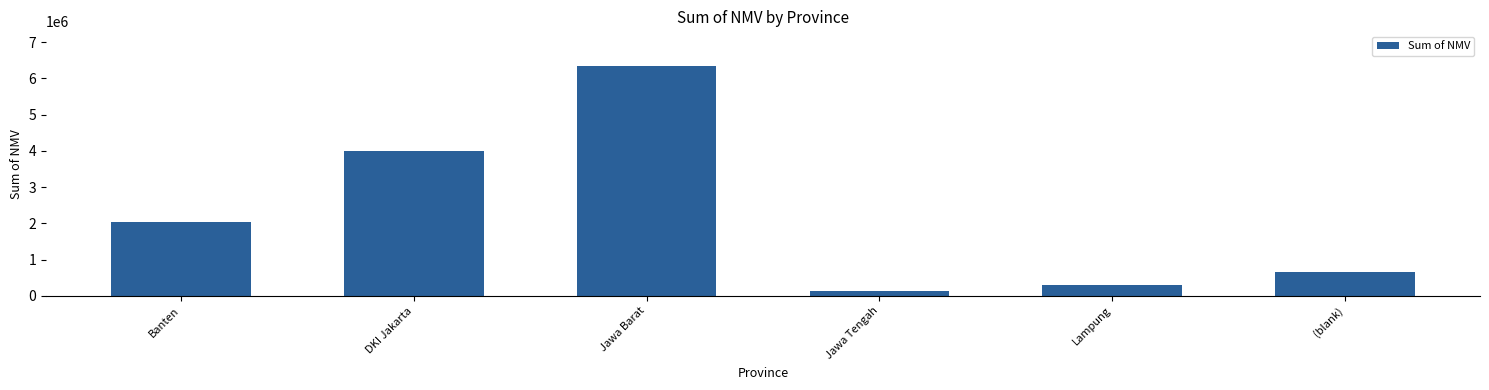

What is the greatest value displayed?

6344328